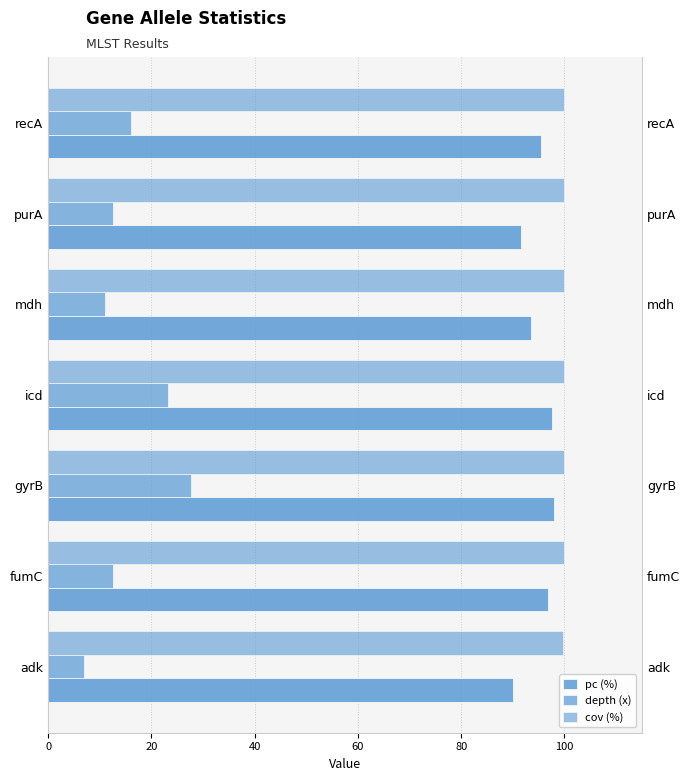

List the series in order of their peak value, lowest first.

depth (x), pc (%), cov (%)